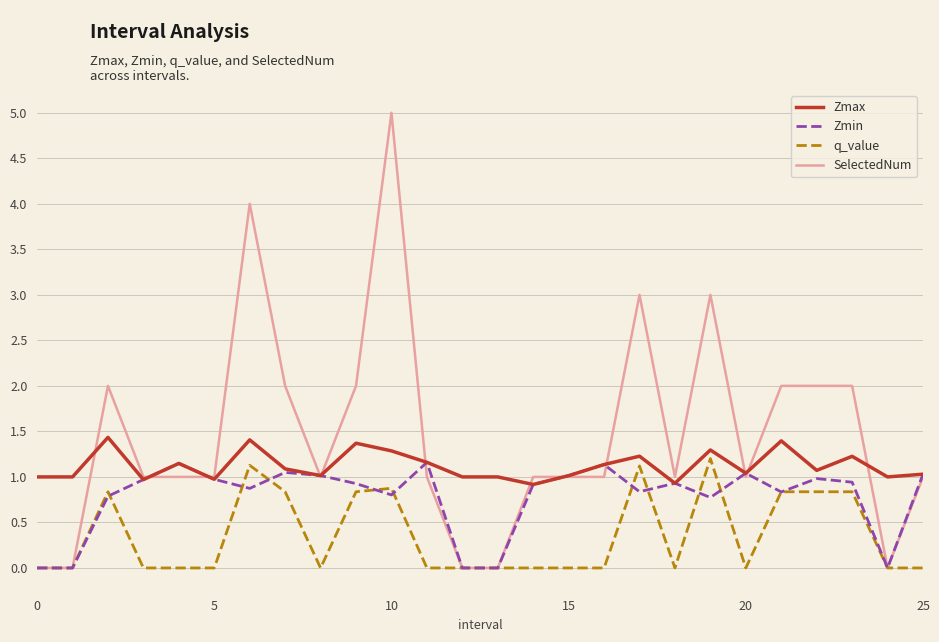

What is the highest value of the Zmax series?

1.4